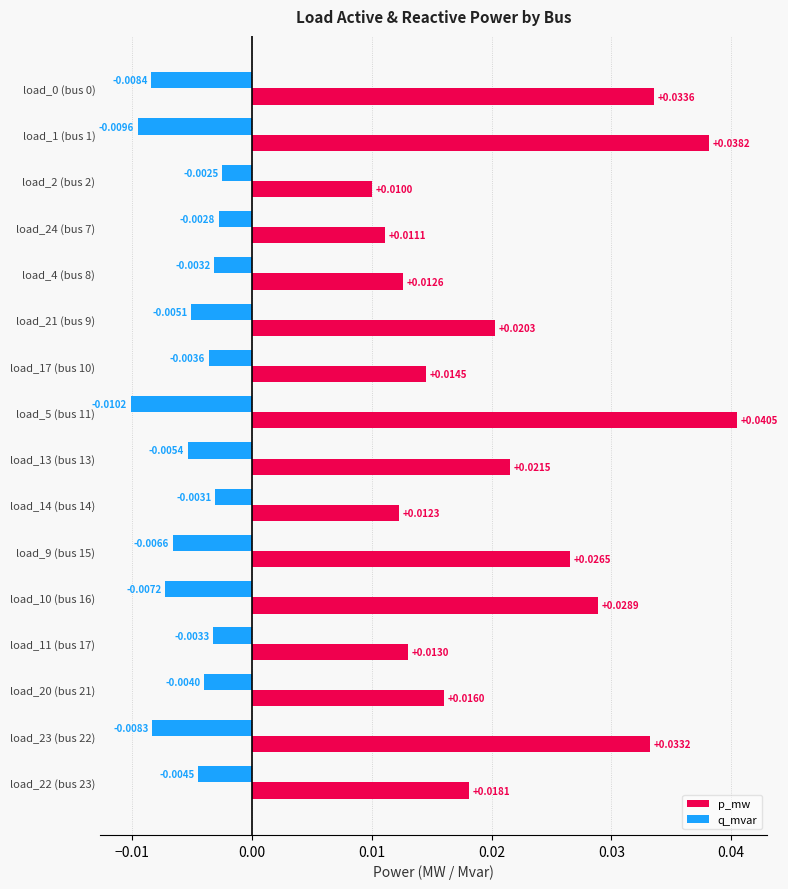

What is the sum of all p_mw values?

0.4